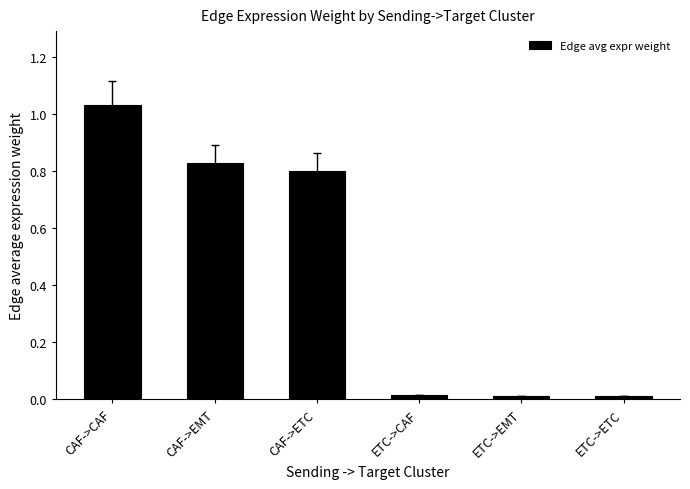

What is the average value?

0.4